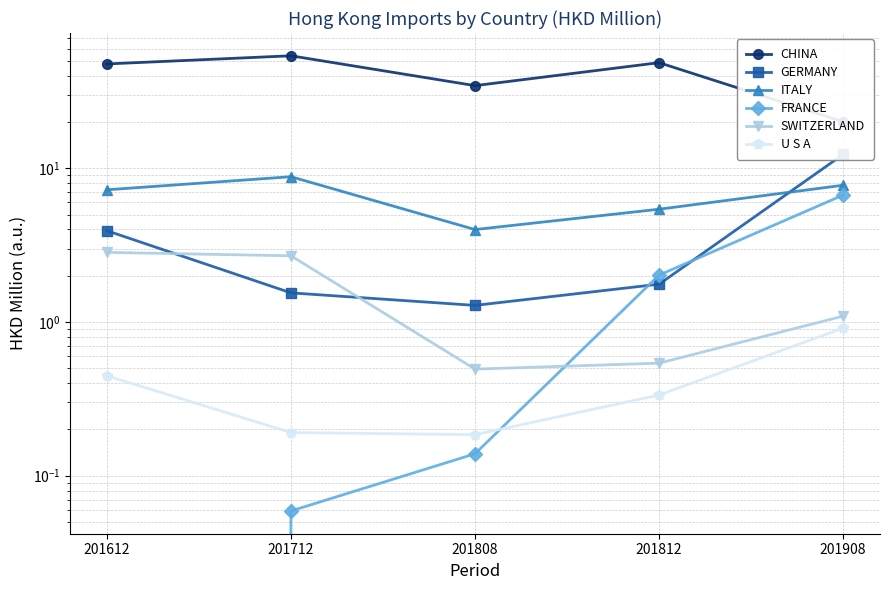

How many categories are shown in the chart?

5